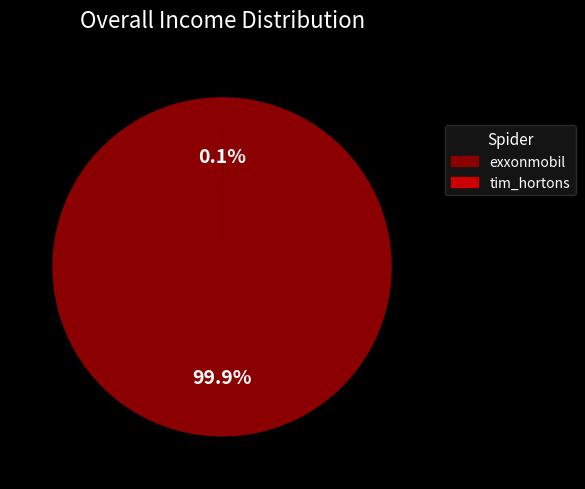

To the nearest percent, what is the average slice percentage?

50%